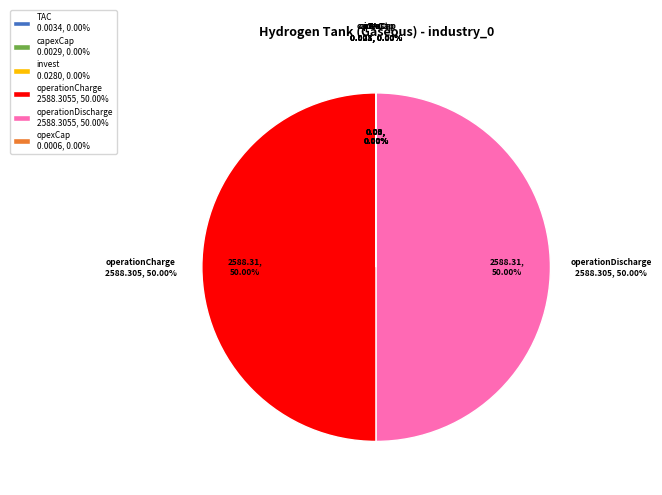

True or false: opexCap accounts for 7% of the total.

False